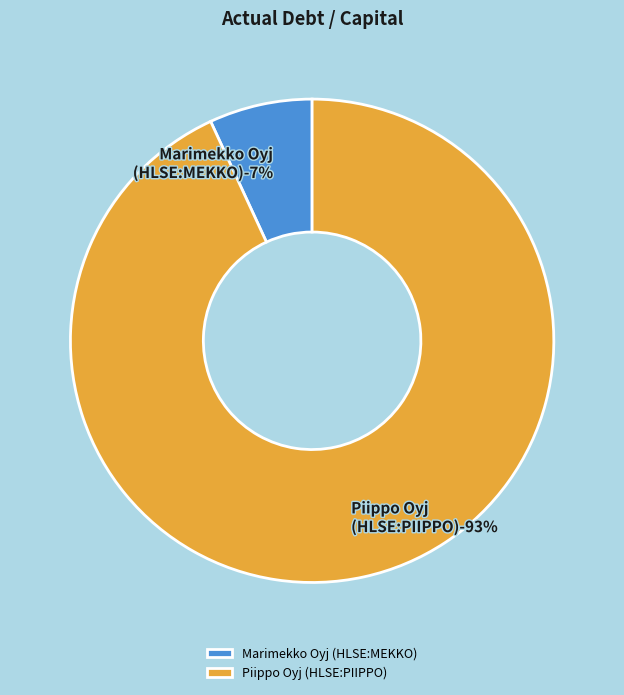

Is Marimekko Oyj (HLSE:MEKKO) the majority of the pie?

No